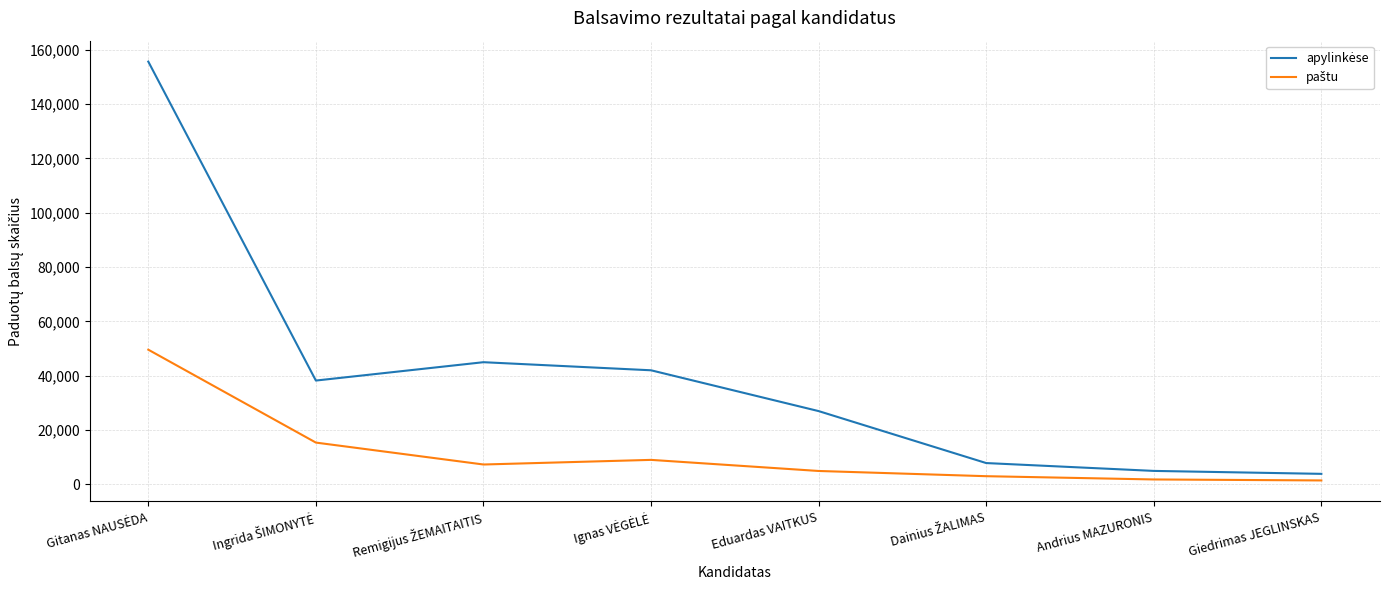

What is the total value across all series at Eduardas VAITKUS?

31974